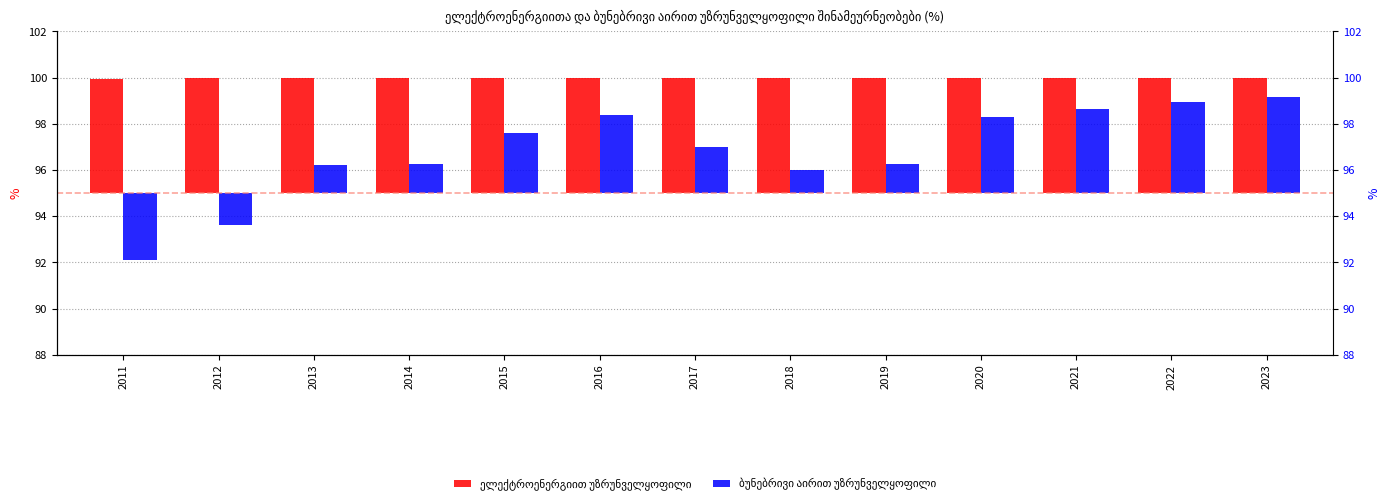

How many bars are there in total?

26